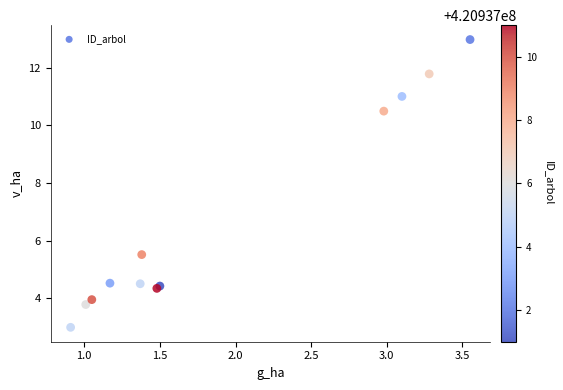

What Y value in the scatter plot is closest to 7?

5.5